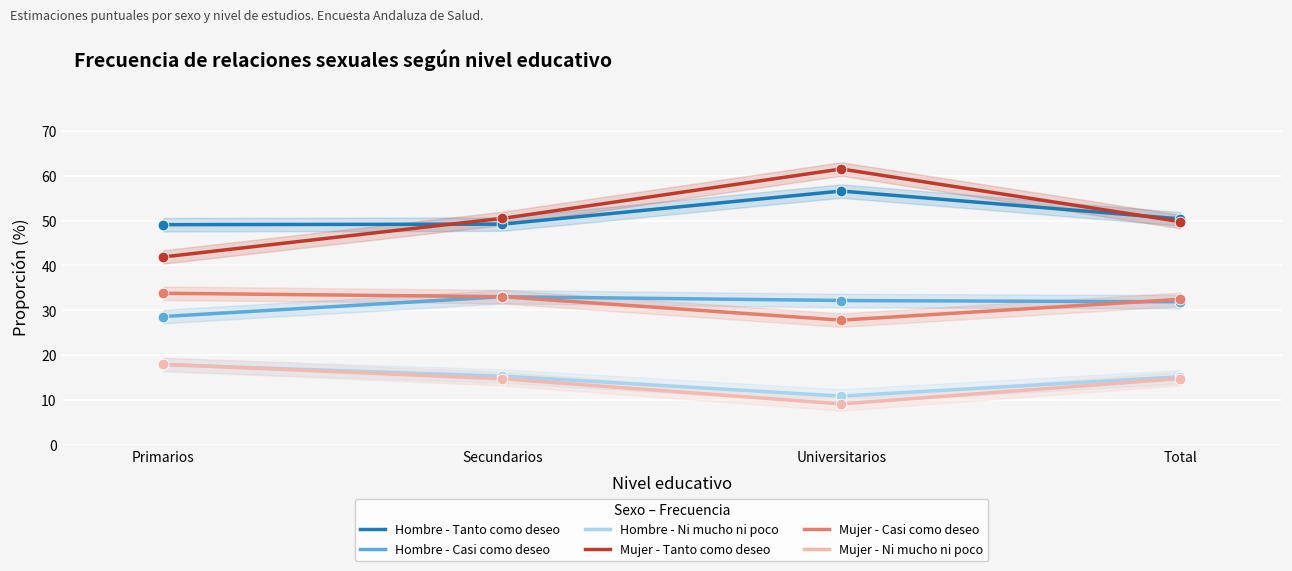

Which series reaches the maximum Y coordinate?

Mujer - Tanto como deseo